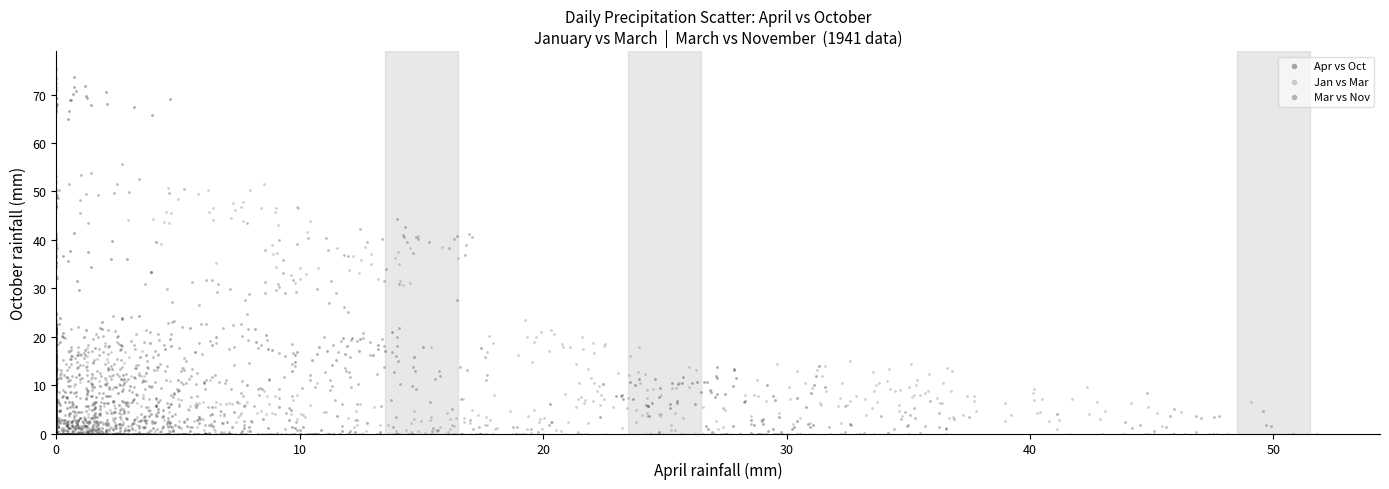

Which series contains the highest Y value?

Apr vs Oct